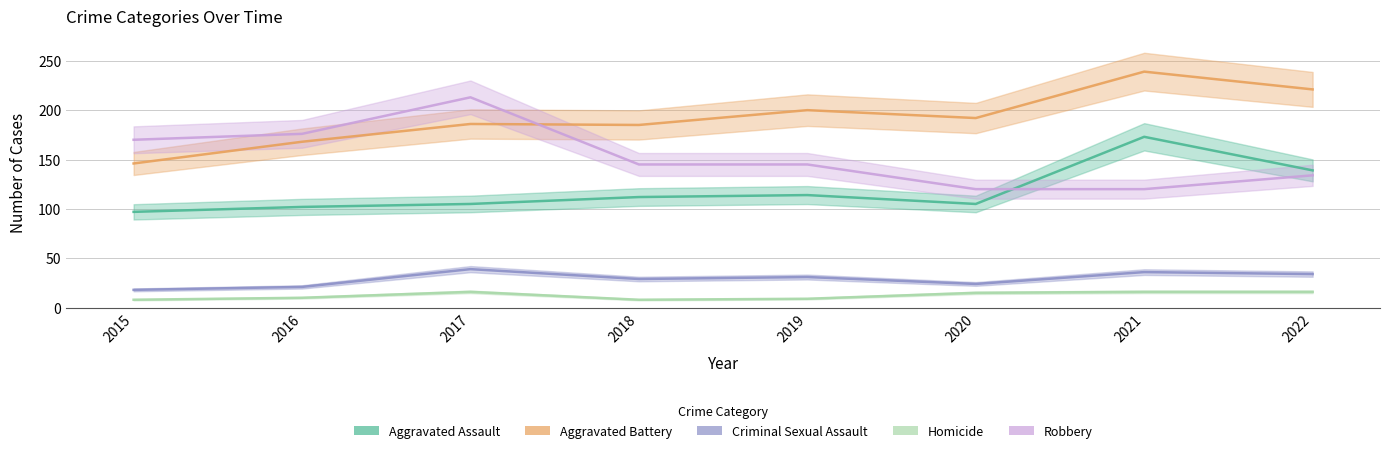

True or false: Aggravated Battery and Aggravated Assault intersect in this chart.

False